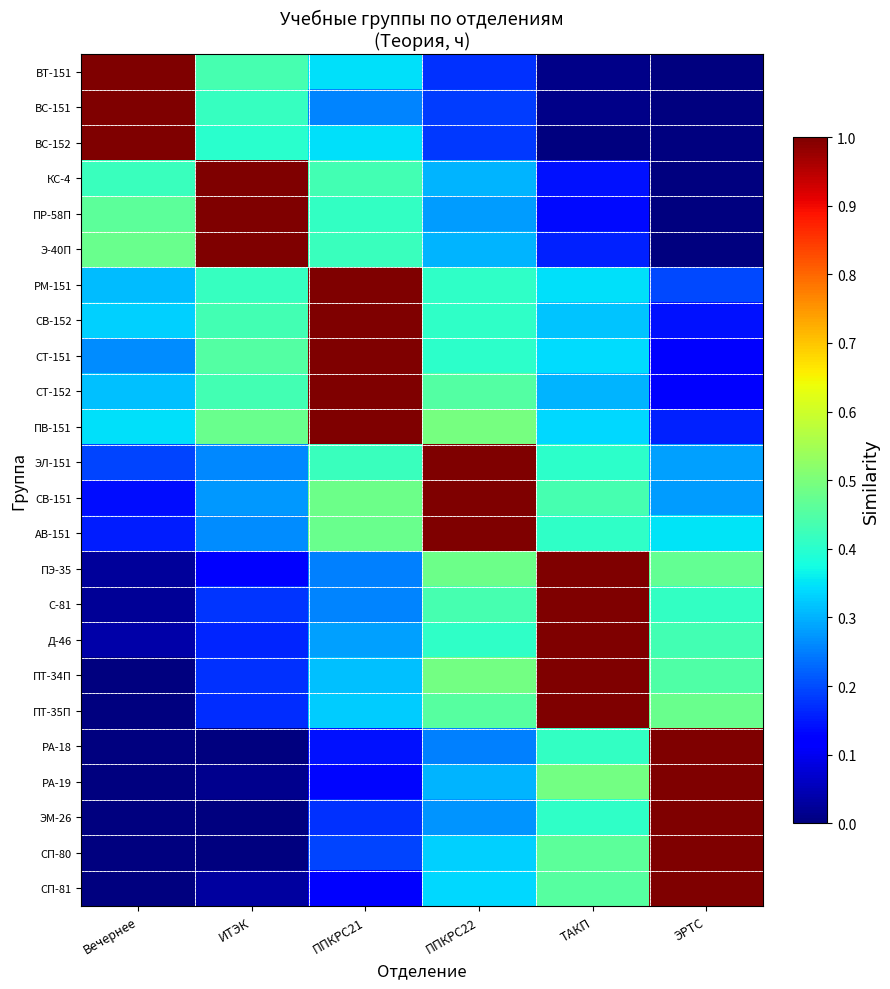

Reading right to left, extract all data points from this chart.

ВТ-151: ЭРТС=0.0	ТАКП=0.0	ППКРС22=0.2	ППКРС21=0.3	ИТЭК=0.4	Вечернее=1.0
ВС-151: ЭРТС=0.0	ТАКП=0.0	ППКРС22=0.2	ППКРС21=0.3	ИТЭК=0.4	Вечернее=1.0
ВС-152: ЭРТС=0.0	ТАКП=0.0	ППКРС22=0.2	ППКРС21=0.3	ИТЭК=0.4	Вечернее=1.0
КС-4: ЭРТС=0.0	ТАКП=0.1	ППКРС22=0.3	ППКРС21=0.4	ИТЭК=1.0	Вечернее=0.4
ПР-58П: ЭРТС=0.0	ТАКП=0.1	ППКРС22=0.3	ППКРС21=0.4	ИТЭК=1.0	Вечернее=0.5
Э-40П: ЭРТС=0.0	ТАКП=0.2	ППКРС22=0.3	ППКРС21=0.4	ИТЭК=1.0	Вечернее=0.5
РМ-151: ЭРТС=0.2	ТАКП=0.3	ППКРС22=0.4	ППКРС21=1.0	ИТЭК=0.4	Вечернее=0.3
CВ-152: ЭРТС=0.1	ТАКП=0.3	ППКРС22=0.4	ППКРС21=1.0	ИТЭК=0.4	Вечернее=0.3
СТ-151: ЭРТС=0.1	ТАКП=0.3	ППКРС22=0.4	ППКРС21=1.0	ИТЭК=0.4	Вечернее=0.3
СТ-152: ЭРТС=0.1	ТАКП=0.3	ППКРС22=0.5	ППКРС21=1.0	ИТЭК=0.4	Вечернее=0.3
ПВ-151: ЭРТС=0.2	ТАКП=0.3	ППКРС22=0.5	ППКРС21=1.0	ИТЭК=0.5	Вечернее=0.3
ЭЛ-151: ЭРТС=0.3	ТАКП=0.4	ППКРС22=1.0	ППКРС21=0.4	ИТЭК=0.3	Вечернее=0.2
CВ-151: ЭРТС=0.3	ТАКП=0.4	ППКРС22=1.0	ППКРС21=0.5	ИТЭК=0.3	Вечернее=0.1
АВ-151: ЭРТС=0.3	ТАКП=0.4	ППКРС22=1.0	ППКРС21=0.5	ИТЭК=0.3	Вечернее=0.2
ПЭ-35: ЭРТС=0.5	ТАКП=1.0	ППКРС22=0.5	ППКРС21=0.3	ИТЭК=0.1	Вечернее=0.0
С-81: ЭРТС=0.4	ТАКП=1.0	ППКРС22=0.4	ППКРС21=0.3	ИТЭК=0.2	Вечернее=0.0
Д-46: ЭРТС=0.4	ТАКП=1.0	ППКРС22=0.4	ППКРС21=0.3	ИТЭК=0.2	Вечернее=0.0
ПТ-34П: ЭРТС=0.4	ТАКП=1.0	ППКРС22=0.5	ППКРС21=0.3	ИТЭК=0.2	Вечернее=0.0
ПТ-35П: ЭРТС=0.5	ТАКП=1.0	ППКРС22=0.5	ППКРС21=0.3	ИТЭК=0.2	Вечернее=0.0
РА-18: ЭРТС=1.0	ТАКП=0.4	ППКРС22=0.3	ППКРС21=0.1	ИТЭК=0.0	Вечернее=0.0
РА-19: ЭРТС=1.0	ТАКП=0.5	ППКРС22=0.3	ППКРС21=0.1	ИТЭК=0.0	Вечернее=0.0
ЭМ-26: ЭРТС=1.0	ТАКП=0.4	ППКРС22=0.3	ППКРС21=0.2	ИТЭК=0.0	Вечернее=0.0
СП-80: ЭРТС=1.0	ТАКП=0.5	ППКРС22=0.3	ППКРС21=0.2	ИТЭК=0.0	Вечернее=0.0
СП-81: ЭРТС=1.0	ТАКП=0.5	ППКРС22=0.3	ППКРС21=0.1	ИТЭК=0.0	Вечернее=0.0